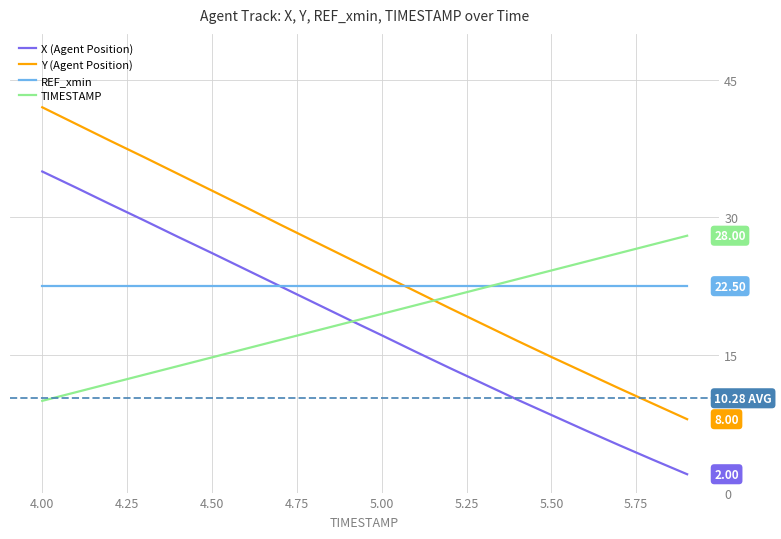

List the series in order of their peak value, highest first.

Y (Agent Position), X (Agent Position), TIMESTAMP, REF_xmin